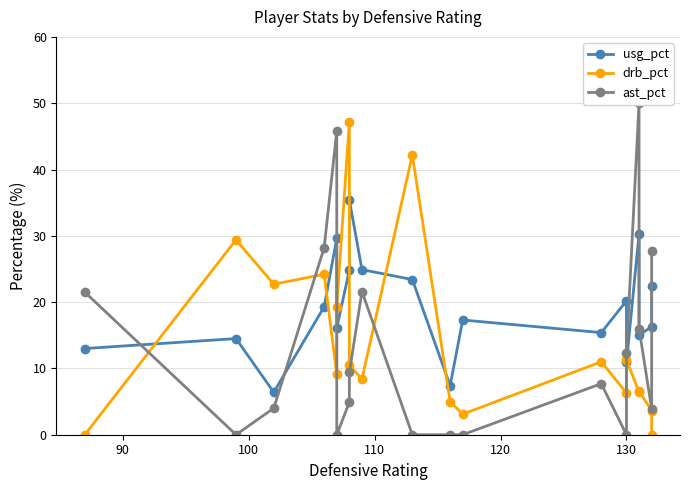

How many times do drb_pct and ast_pct cross each other?

6